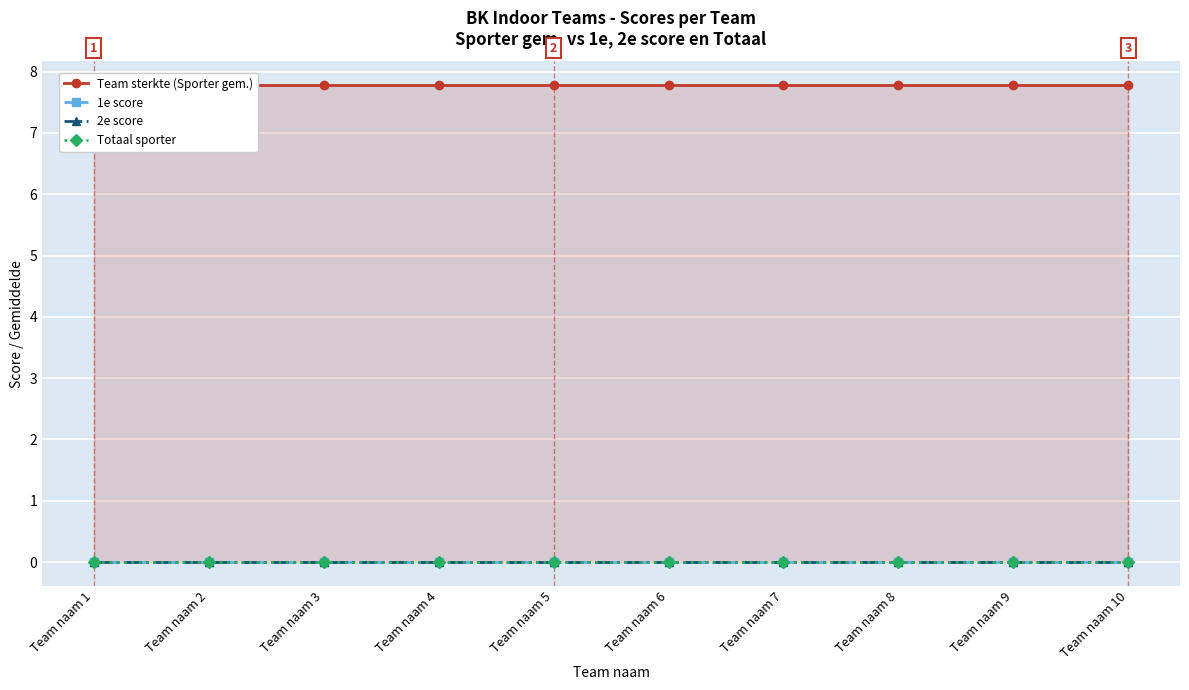

Rank the series by their maximum value, from highest to lowest.

Team sterkte (Sporter gem.), 1e score, 2e score, Totaal sporter